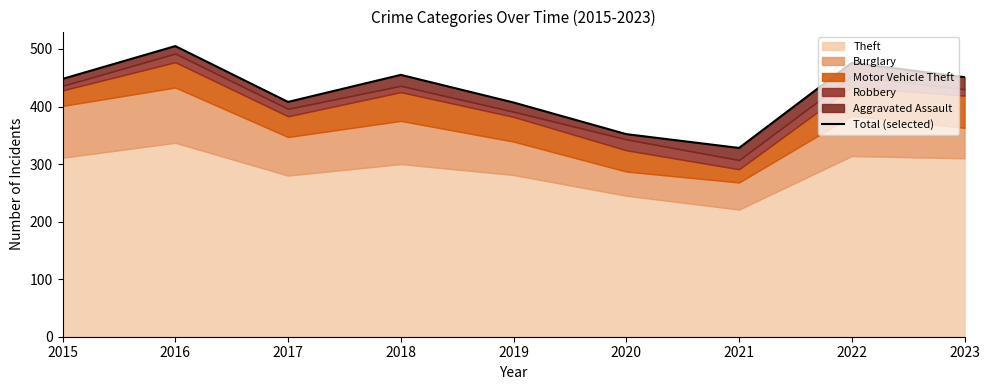

What is the change in value from 2016 to 2021?

-177